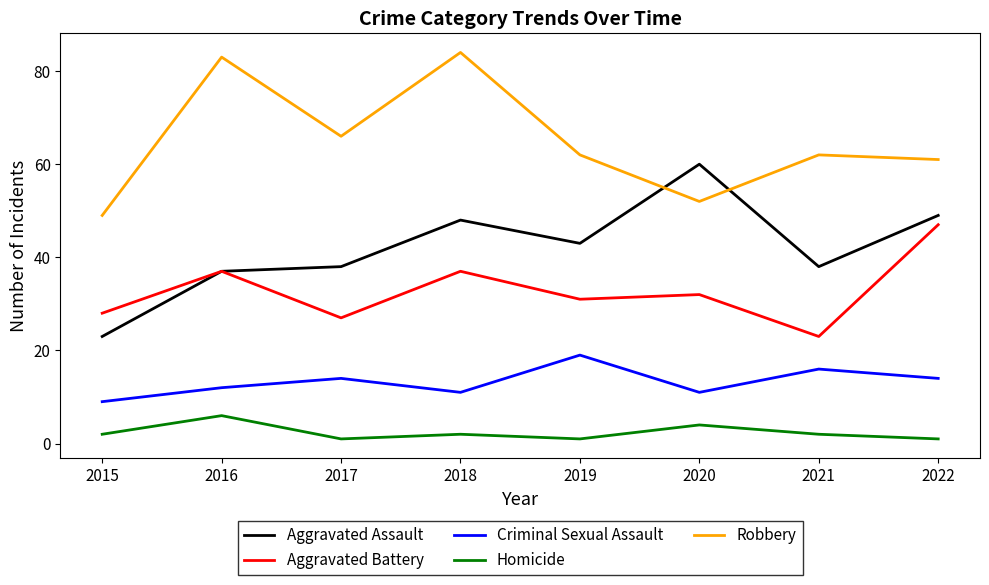

At which label does Robbery first exceed 62?

2016